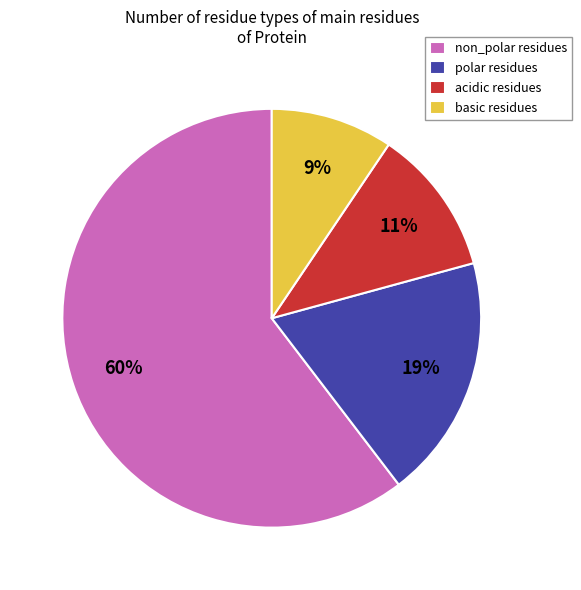

What percentage is the polar residues slice, to the nearest percent?

19%